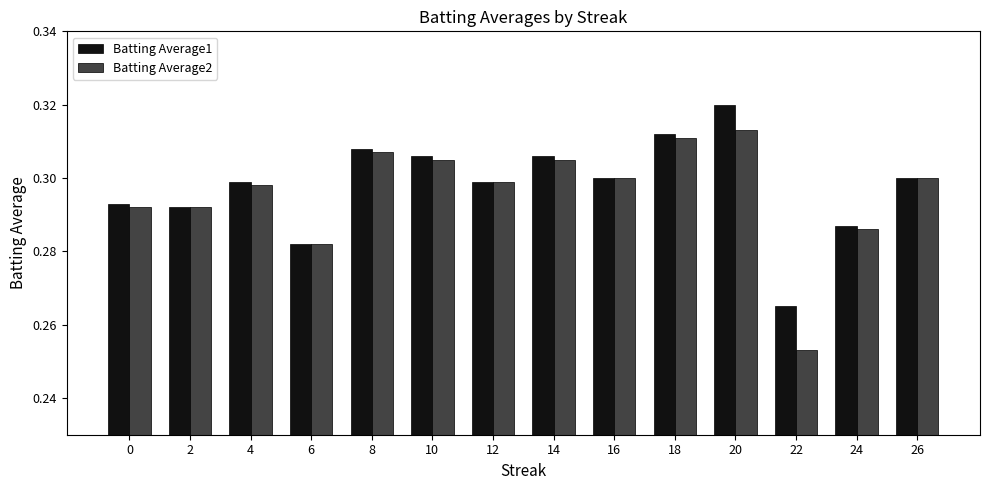

Where is Batting Average2 nearest to the value 0?

22